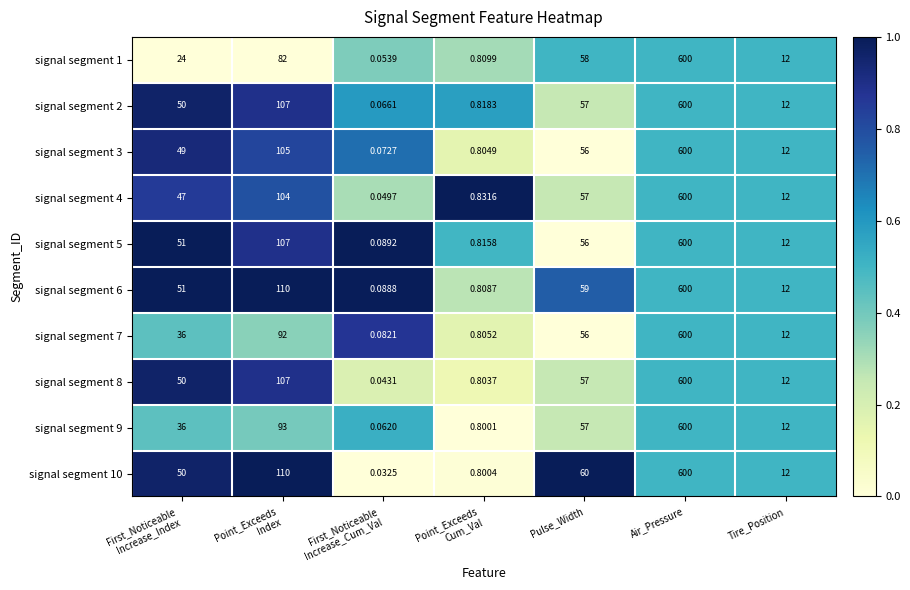

At which category does the chart reach its peak across all series?

Air_Pressure